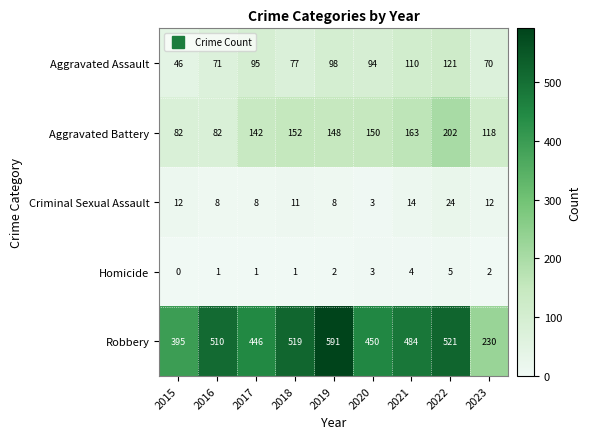

What is the maximum value shown in the chart?

591